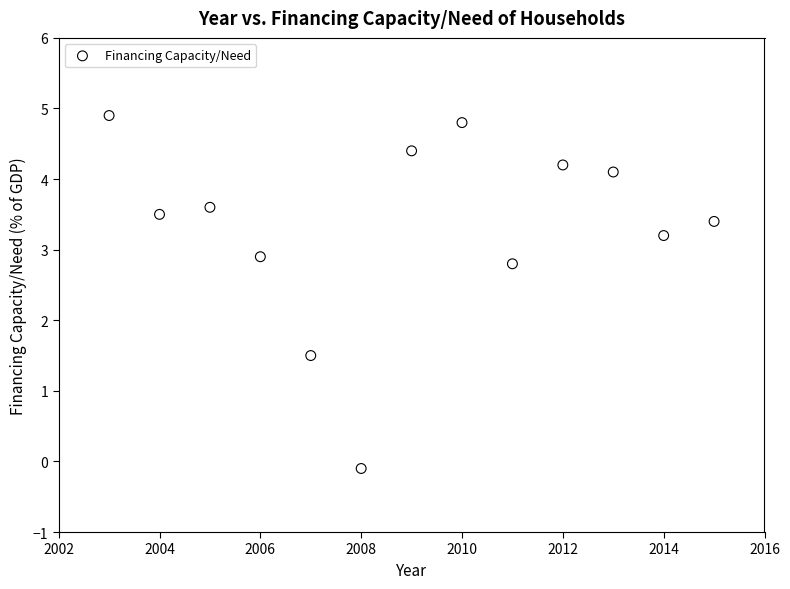

What is the range of Y values (max minus min)?

5.0